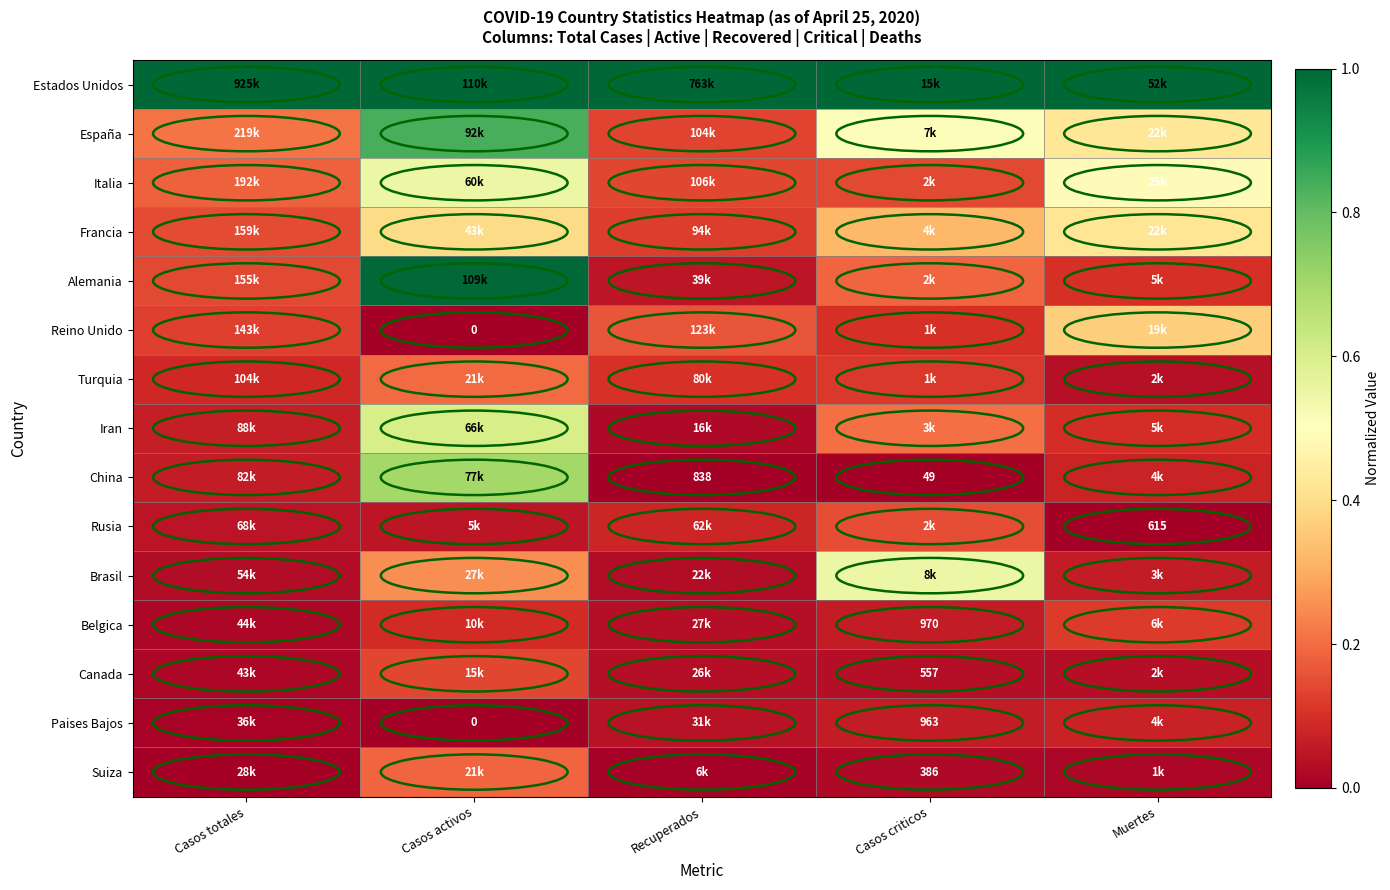

What is the difference between the highest and lowest values at Casos criticos?

1.0